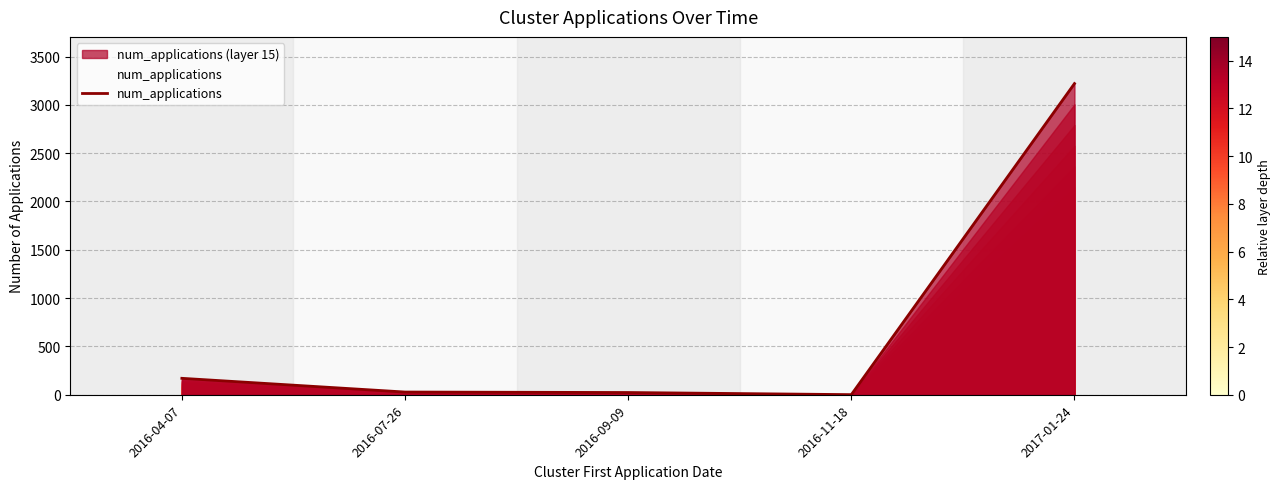

List the labels in order of value, smallest first.

2016-11-18, 2016-09-09, 2016-07-26, 2016-04-07, 2017-01-24